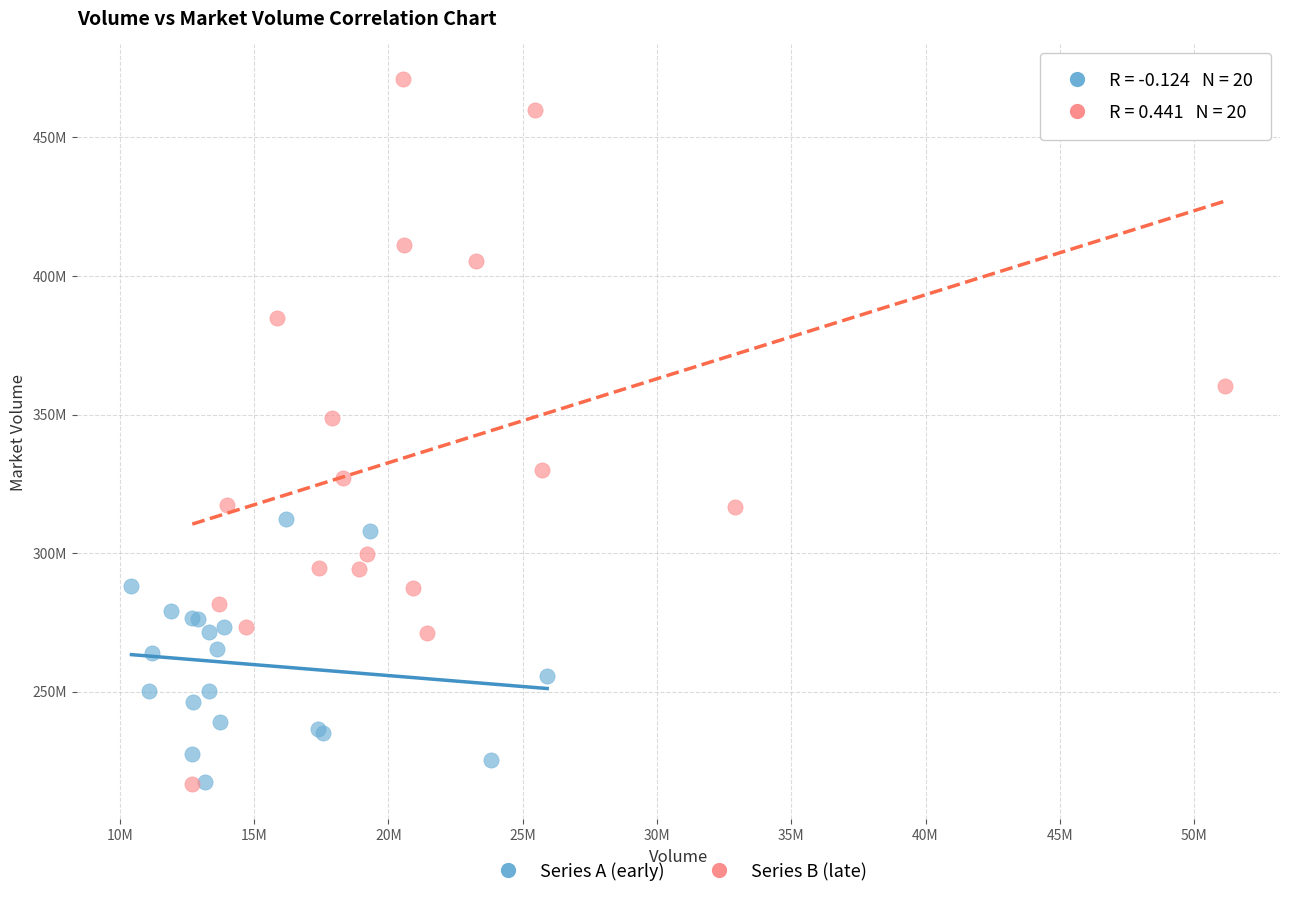

Which series has the largest Y range (max minus min)?

Series B (late)